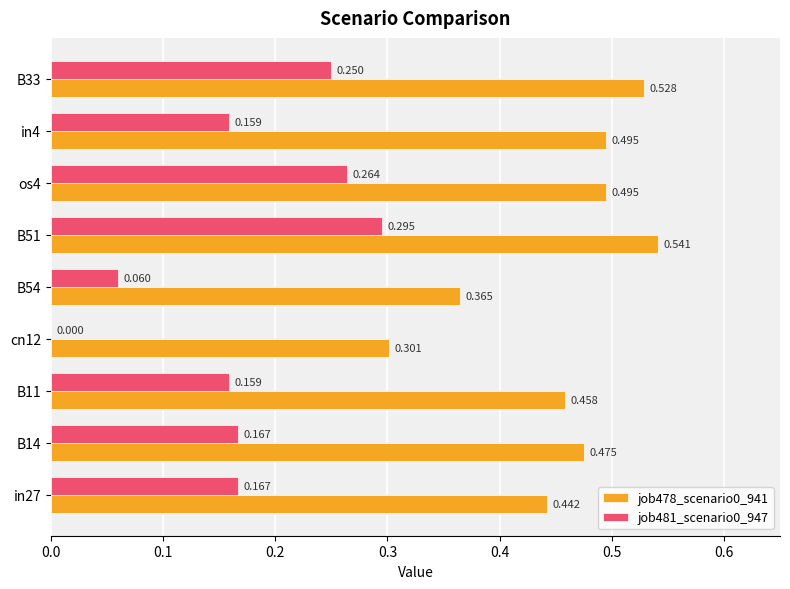

Is the value of job478_scenario0_941 at B33 greater than the value of job481_scenario0_947 at cn12?

Yes